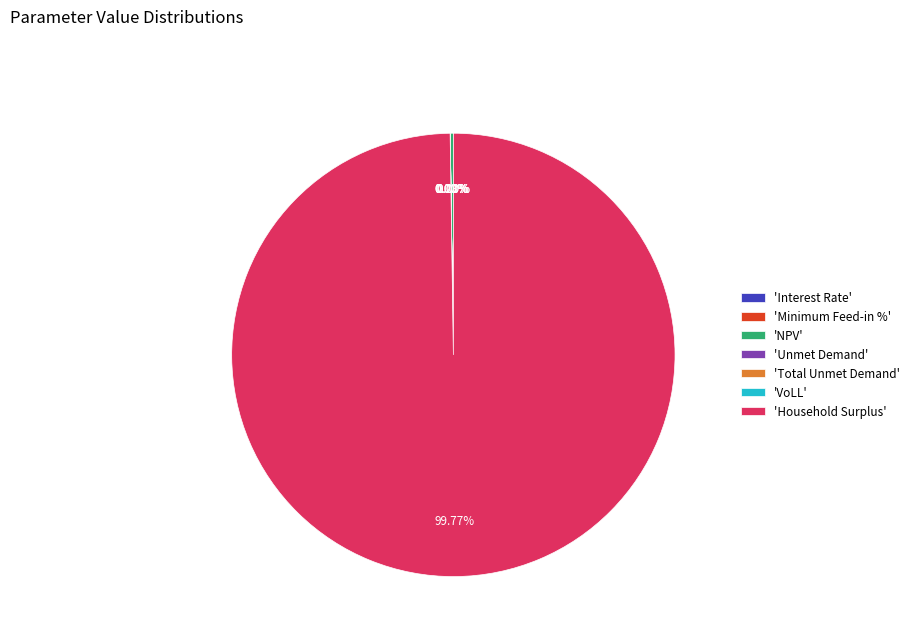

True or false: Total Unmet Demand accounts for 0% of the total.

True